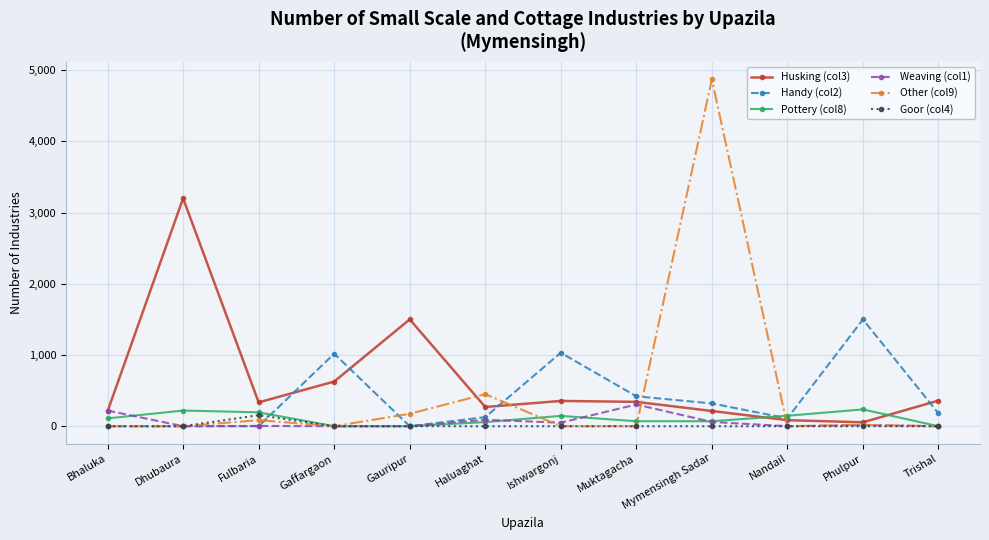

How many categories are shown in the chart?

12